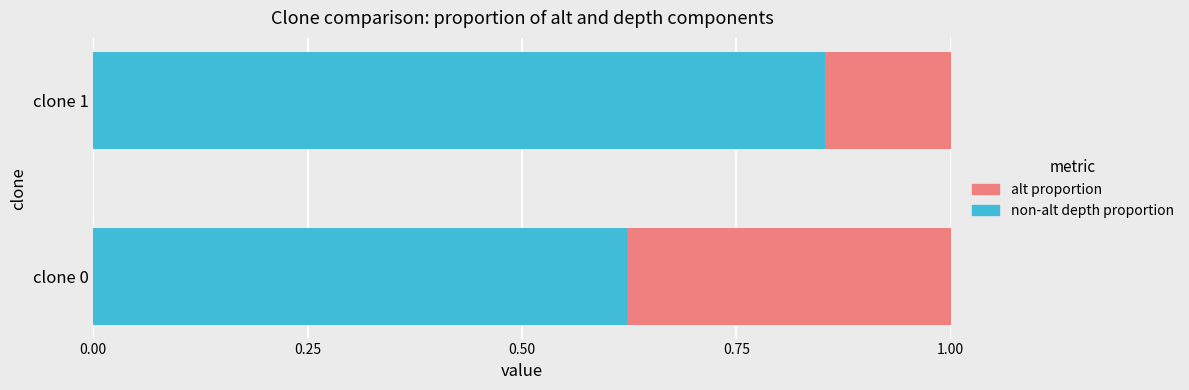

Which category has the lowest value in the non-alt depth proportion series?

clone 0